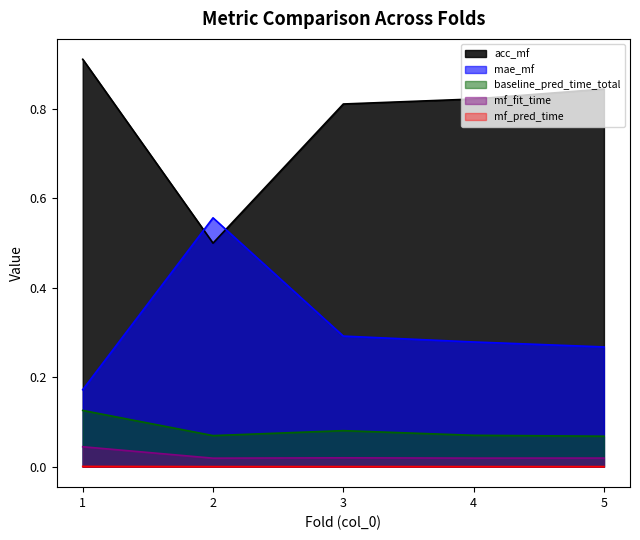

Which series has the largest total across all categories?

acc_mf